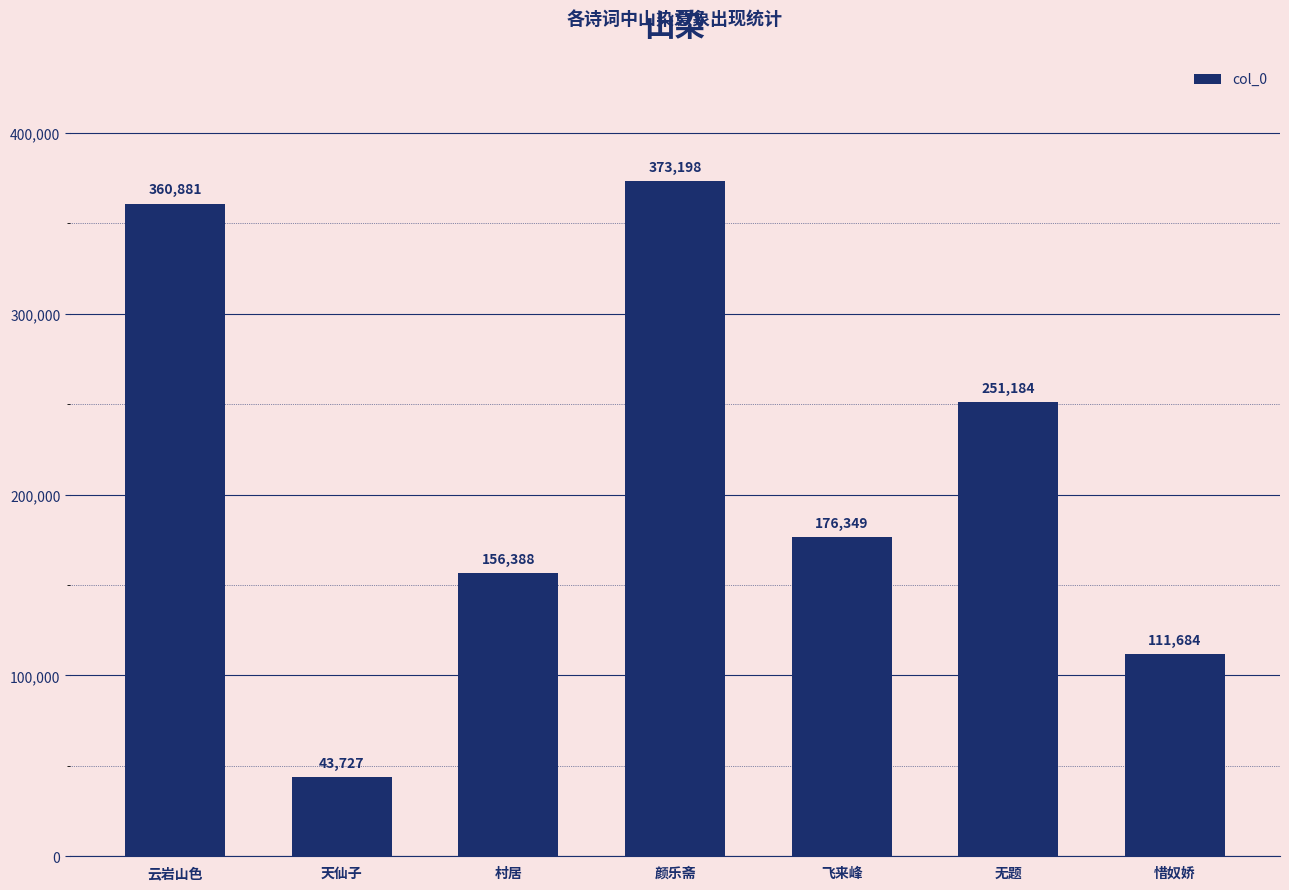

Reading right to left, list all the values displayed in this chart.

惜奴娇=111684	无题=251184	飞来峰=176349	颜乐斋=373198	村居=156388	天仙子=43727	云岩山色=360881